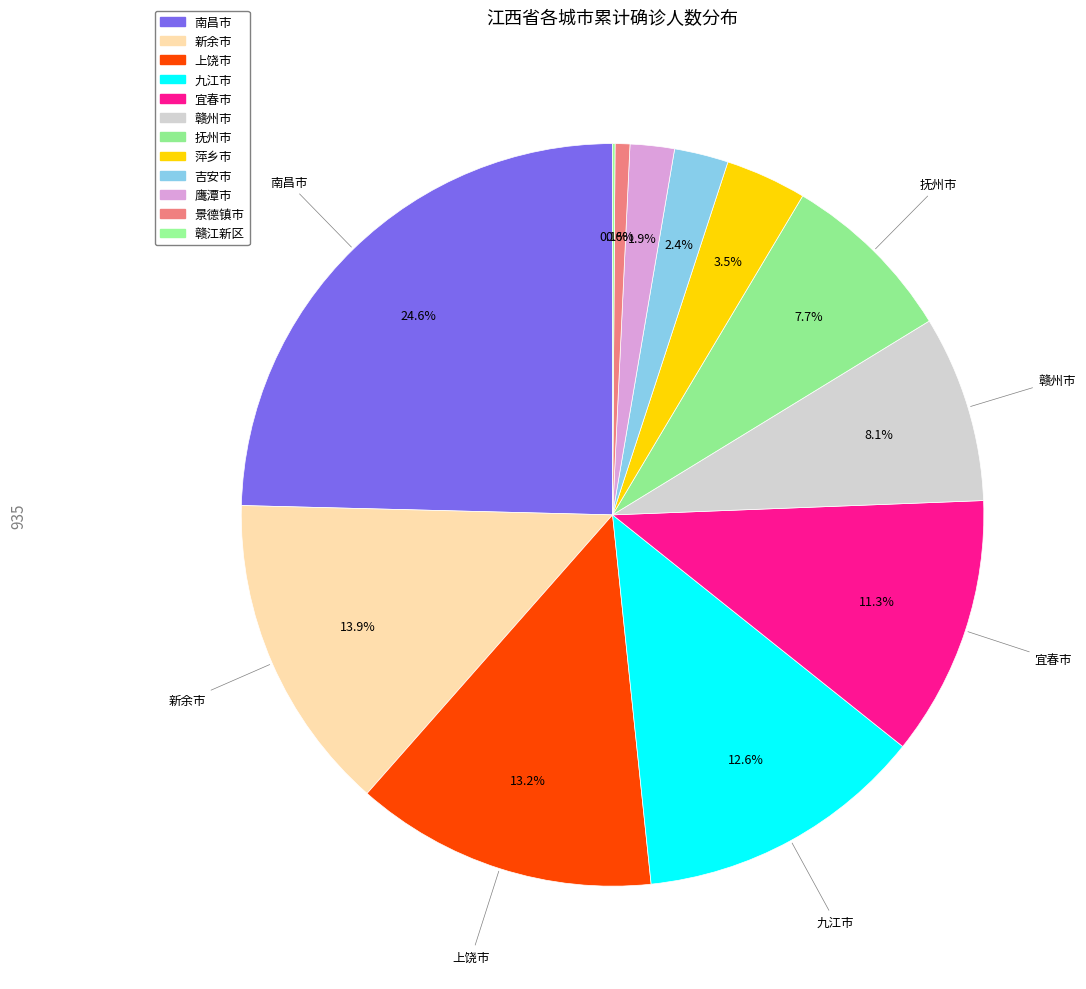

To the nearest percent, what is the difference between the largest and smallest slice percentages?

24%